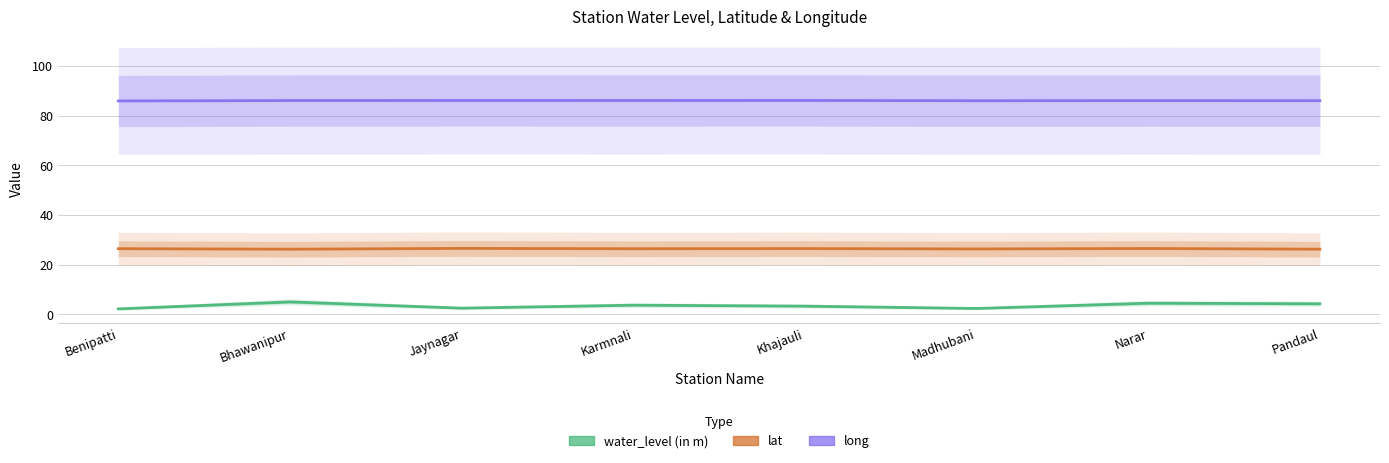

True or false: lat has more than 1 points higher than both neighbors.

True